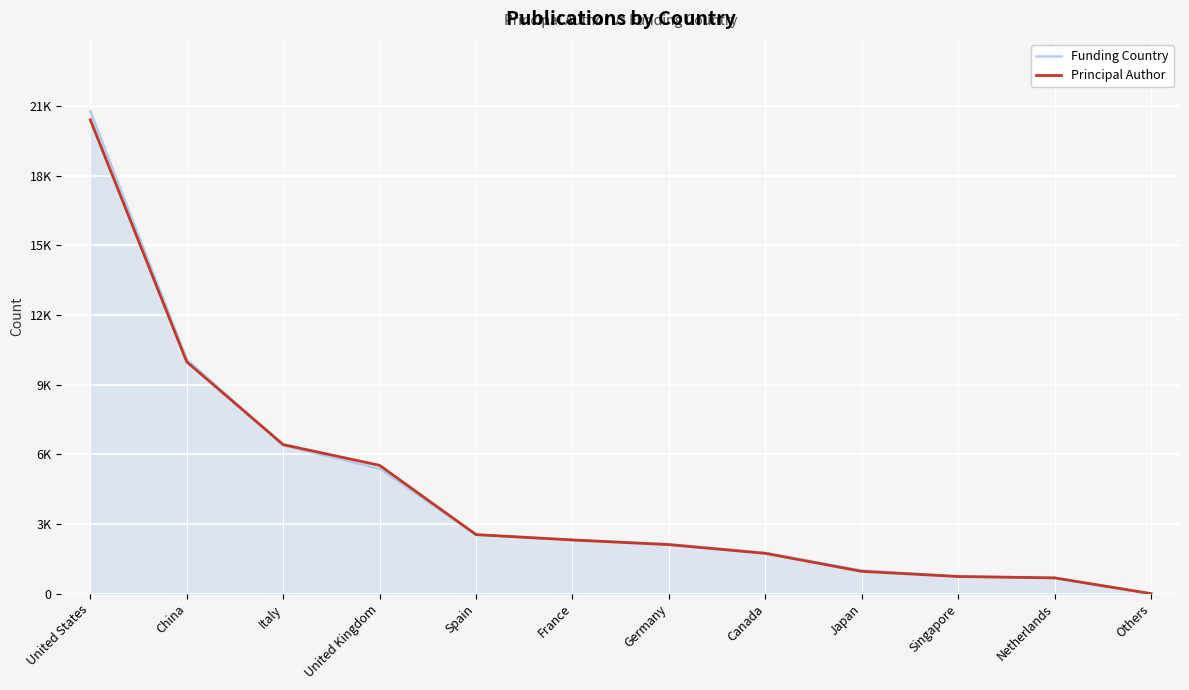

What is the total value across all series at United States?

41185